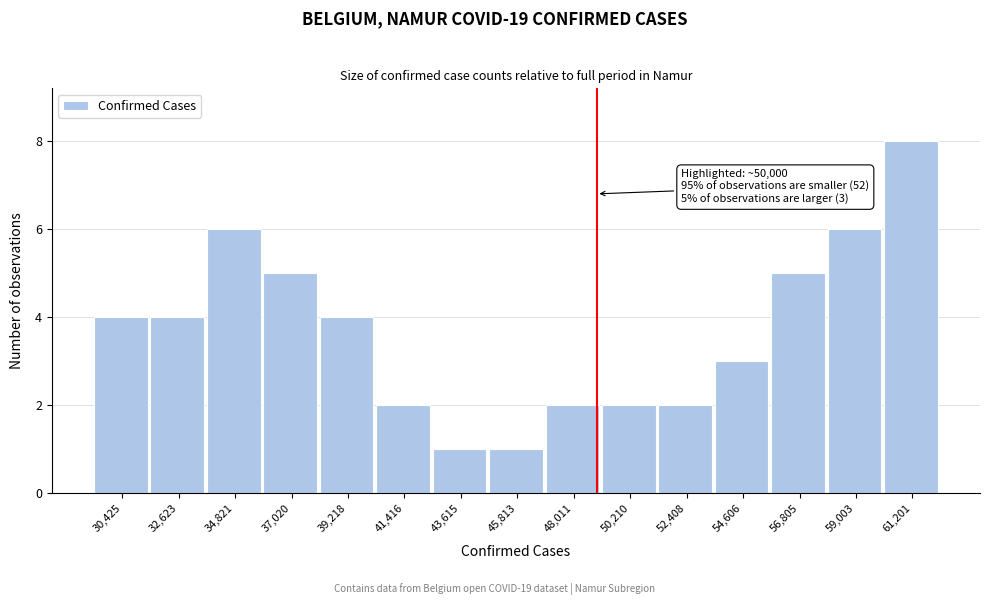

Reading left to right, list all the values displayed in this chart.

30,425=4	32,623=4	34,821=6	37,020=5	39,218=4	41,416=2	43,615=1	45,813=1	48,011=2	50,210=2	52,408=2	54,606=3	56,805=5	59,003=6	61,201=8